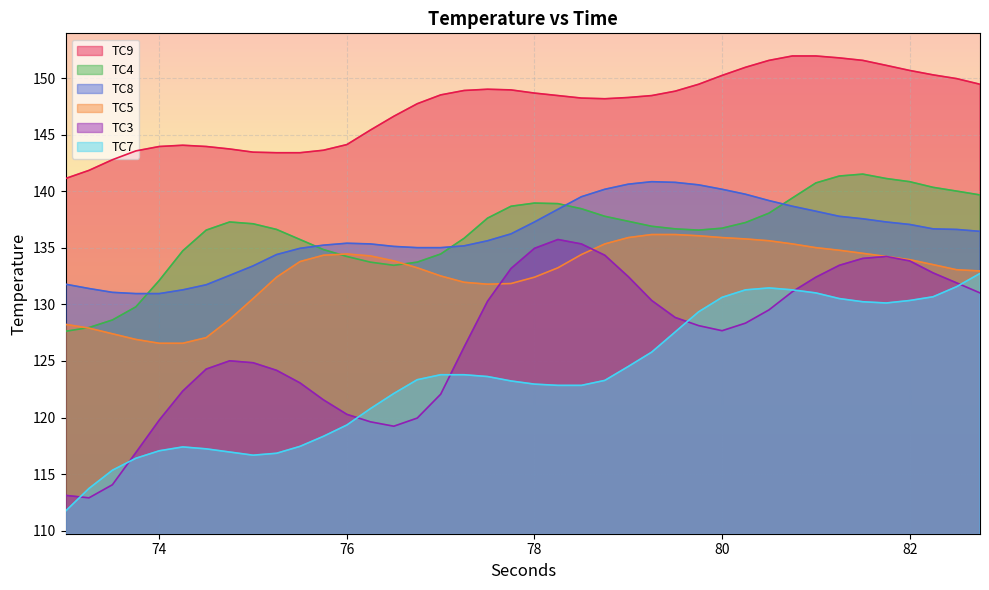

How many series are shown in this chart?

6